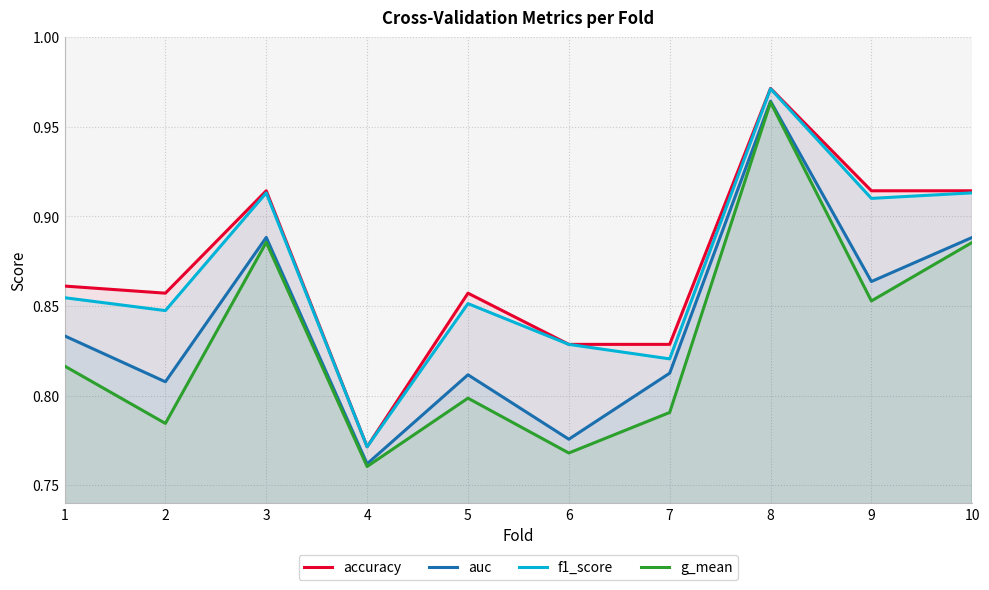

Reading left to right, what are all the values shown in this chart?

accuracy: 0.9	0.9	0.9	0.8	0.9	0.8	0.8	1.0	0.9	0.9
auc: 0.8	0.8	0.9	0.8	0.8	0.8	0.8	1.0	0.9	0.9
f1_score: 0.9	0.8	0.9	0.8	0.9	0.8	0.8	1.0	0.9	0.9
g_mean: 0.8	0.8	0.9	0.8	0.8	0.8	0.8	1.0	0.9	0.9